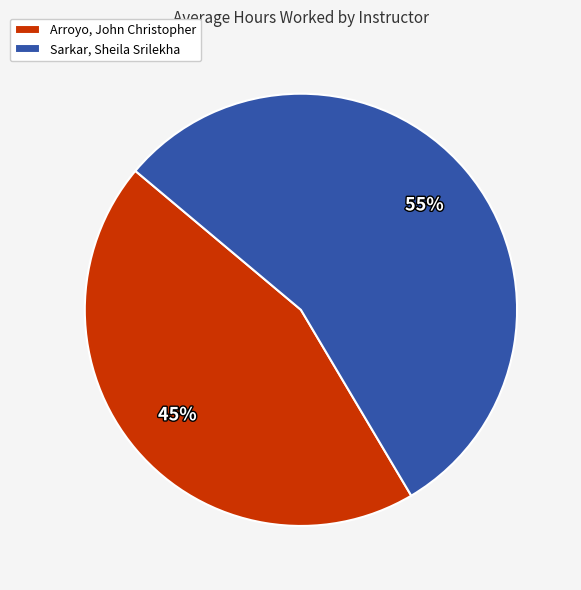

What percentage is the Sarkar, Sheila Srilekha slice, to the nearest percent?

55%